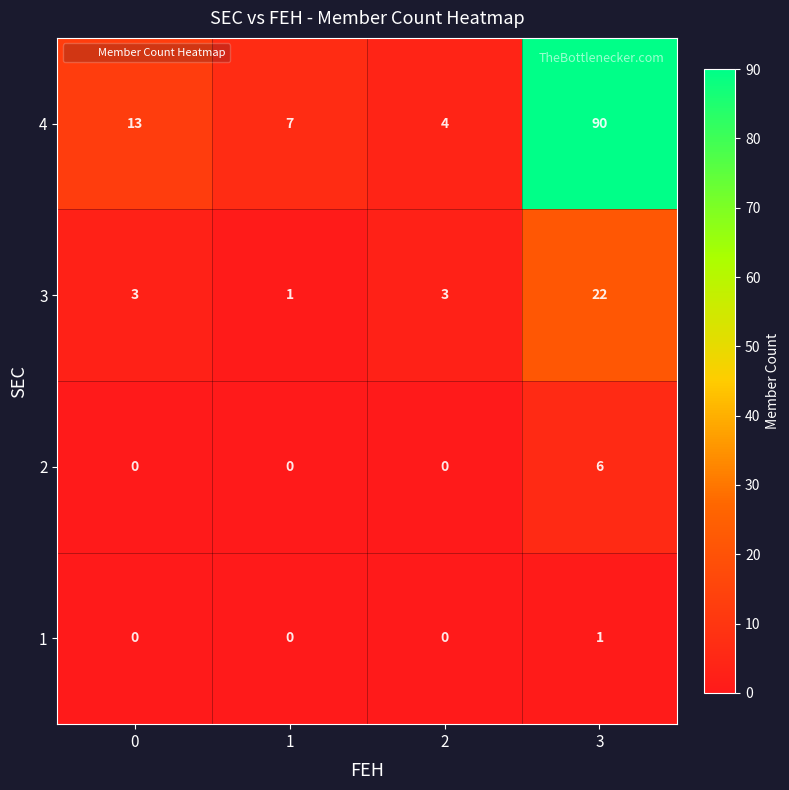

The value of 4 at 2 is 4. True or false?

True